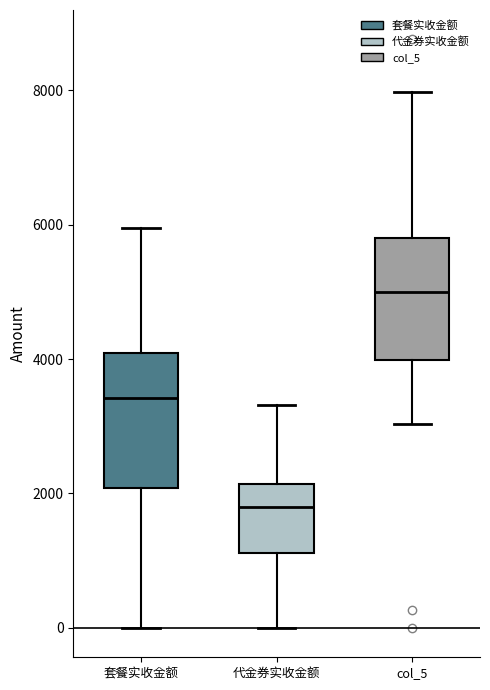

Which box has the lowest median line?

代金券实收金额